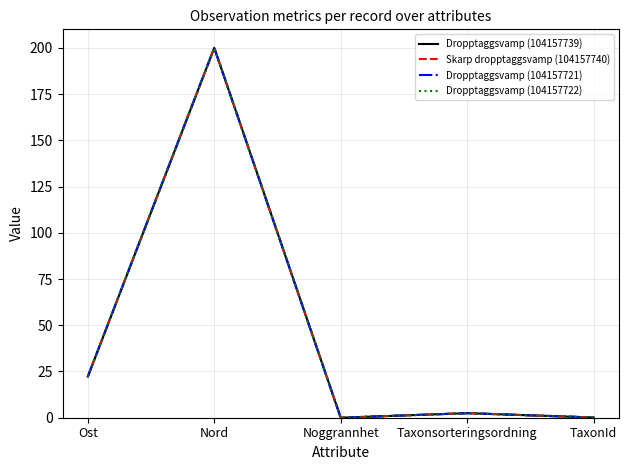

The Skarp dropptaggsvamp (104157740) series shows 282.9 at Nord. True or false?

False